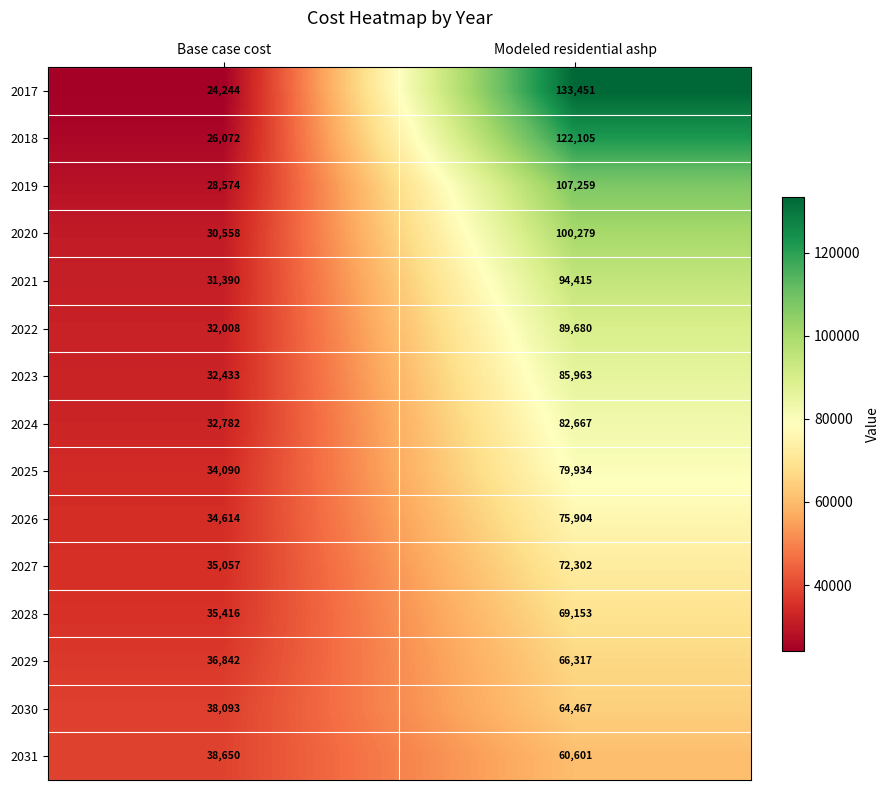

Reading left to right, list all the values displayed in this chart.

2017: Base case cost=24244	Modeled residential ashp=133451
2018: Base case cost=26072	Modeled residential ashp=122105
2019: Base case cost=28574	Modeled residential ashp=107259
2020: Base case cost=30558	Modeled residential ashp=100279
2021: Base case cost=31390	Modeled residential ashp=94415
2022: Base case cost=32008	Modeled residential ashp=89680
2023: Base case cost=32433	Modeled residential ashp=85963
2024: Base case cost=32782	Modeled residential ashp=82667
2025: Base case cost=34090	Modeled residential ashp=79934
2026: Base case cost=34614	Modeled residential ashp=75904
2027: Base case cost=35057	Modeled residential ashp=72302
2028: Base case cost=35416	Modeled residential ashp=69153
2029: Base case cost=36842	Modeled residential ashp=66317
2030: Base case cost=38093	Modeled residential ashp=64467
2031: Base case cost=38650	Modeled residential ashp=60601